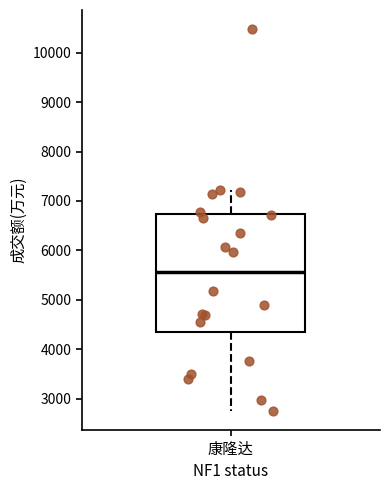

Transcribe this box plot: give where the median line is, the range the box spans, and where the two whiskers end, as read against the y-axis. The values are not printed on the chart, so give them approximately, as read against the axis.

median 5600, box 4400 to 6700, whiskers 2800 to 7200